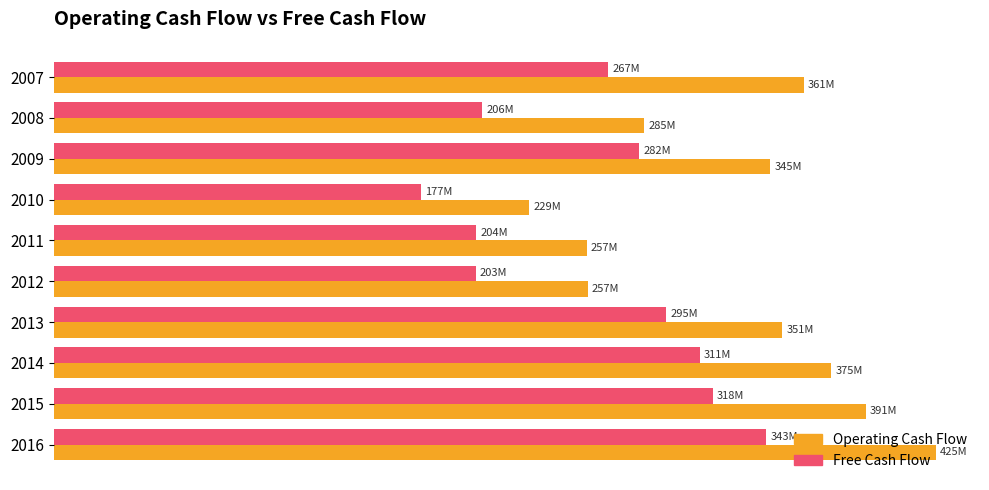

Which series has the largest total across all categories?

Operating Cash Flow